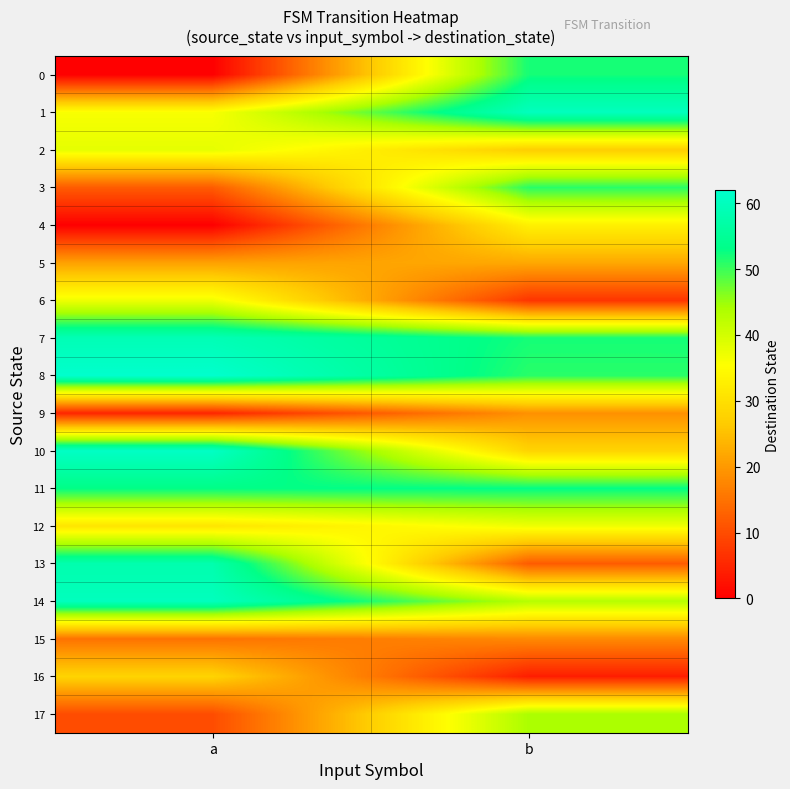

Reading left to right, what are all the values shown in this chart?

0: a=0	b=52
1: a=36	b=60
2: a=38	b=27
3: a=12	b=51
4: a=0	b=33
5: a=21	b=22
6: a=37	b=7
7: a=59	b=52
8: a=62	b=51
9: a=5	b=19
10: a=61	b=28
11: a=53	b=53
12: a=31	b=37
13: a=58	b=12
14: a=60	b=43
15: a=15	b=18
16: a=28	b=4
17: a=10	b=44